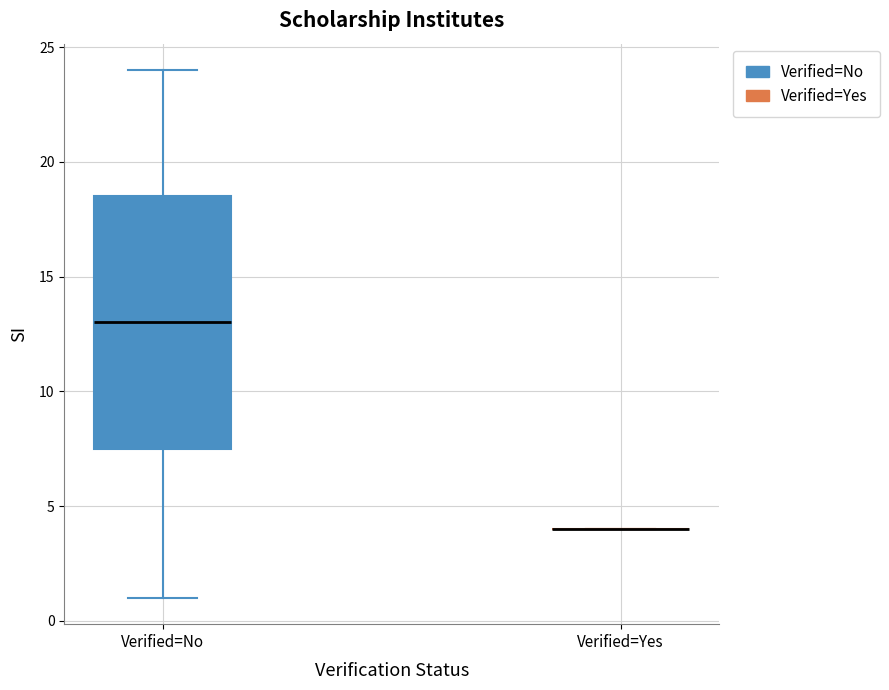

Where is the lower edge of the box for Verified=No on the y-axis? The values are not printed on the chart, so give them approximately, as read against the axis.

7.5